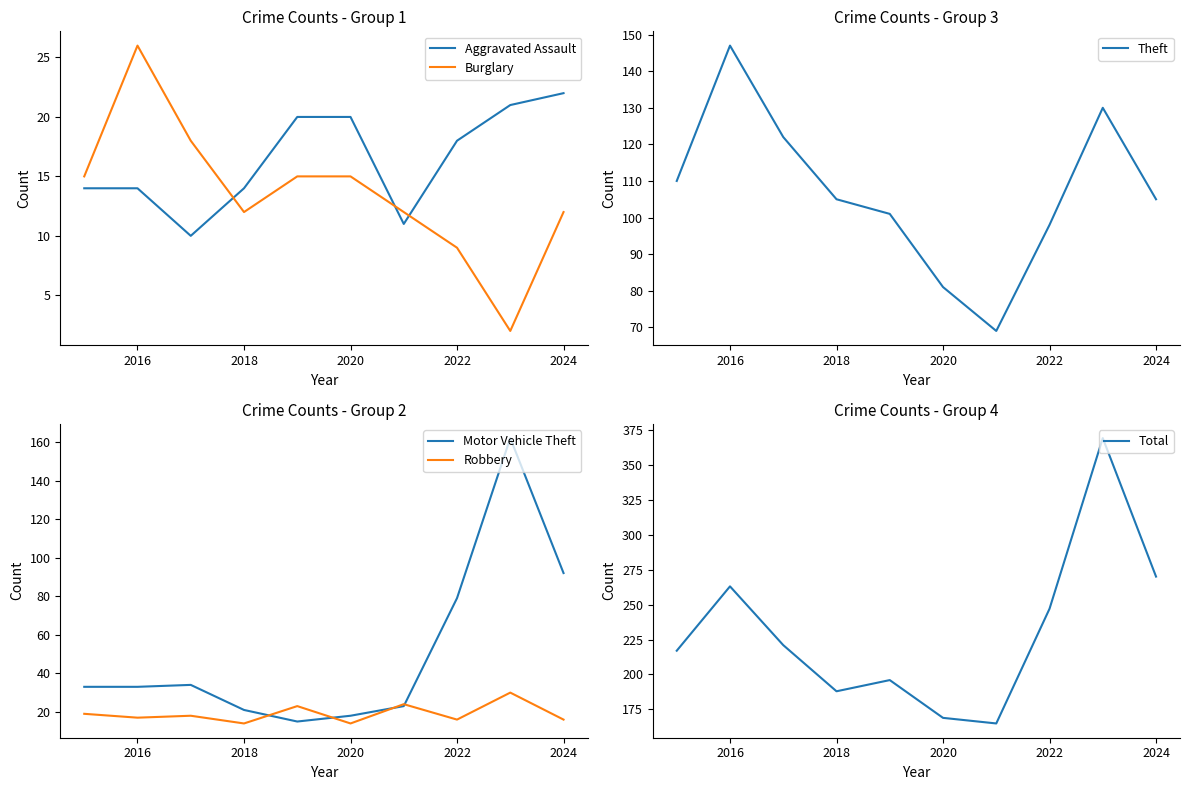

At which label does Aggravated Assault reach its peak?

2024